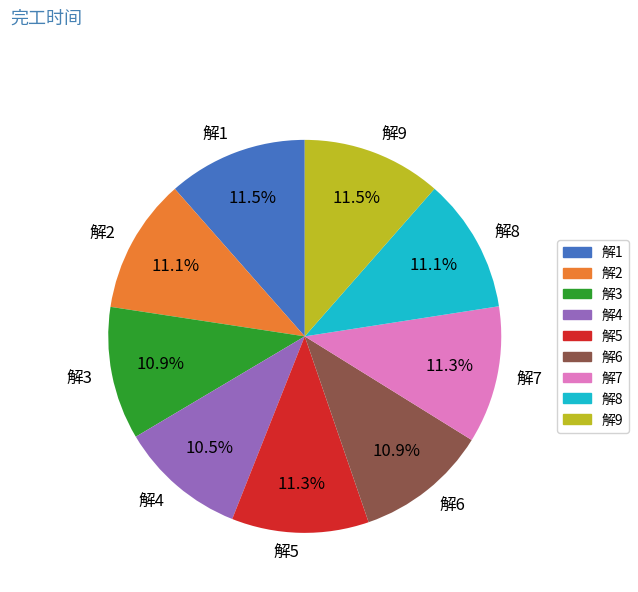

To the nearest percent, what is the average slice percentage?

11%